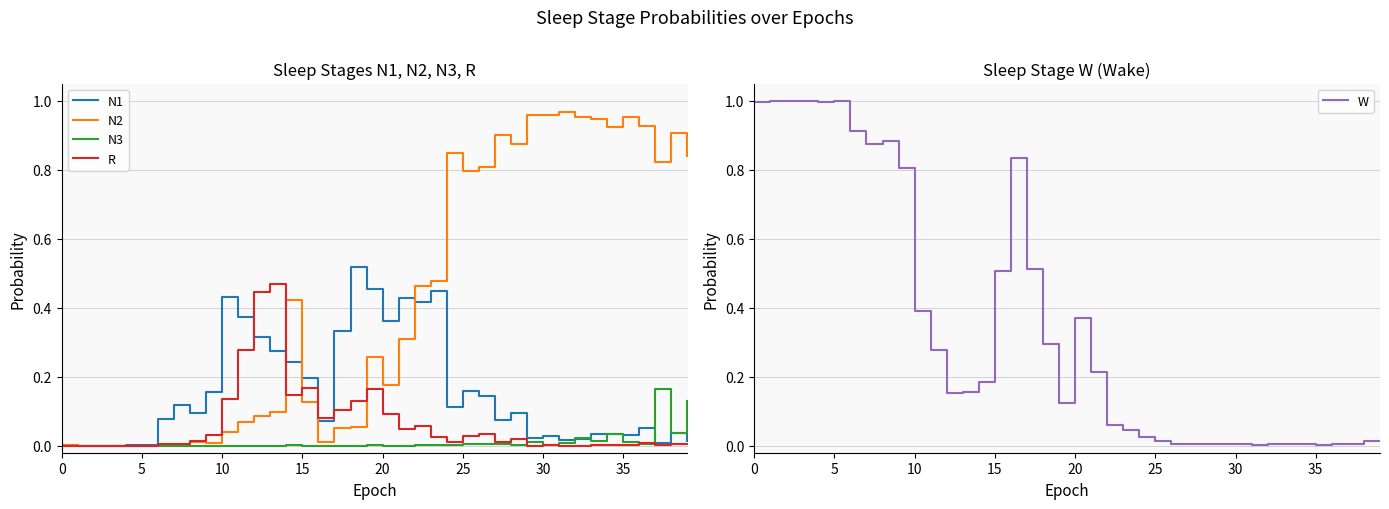

Is it true that R equals 0.0 at 35?

True